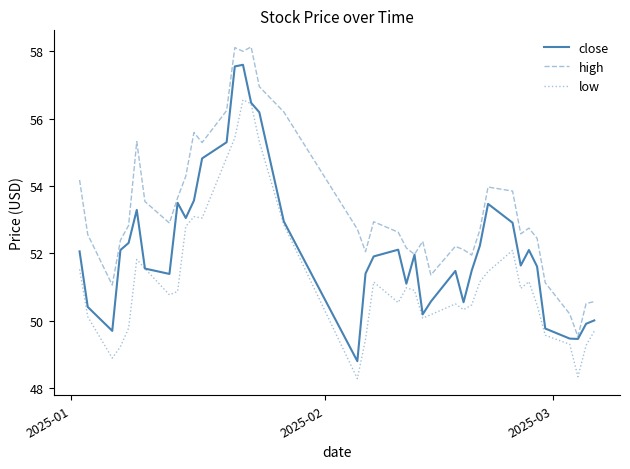

True or false: high and low intersect in this chart.

False